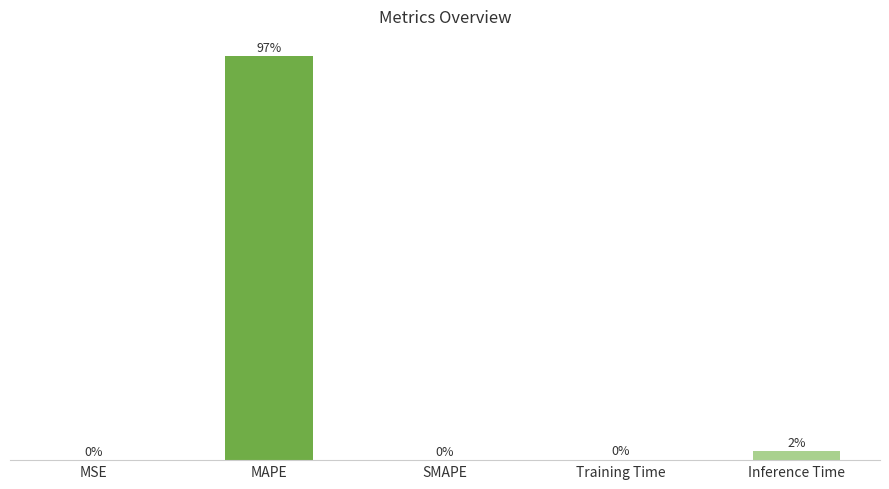

At which label is the value closest to 20?

Inference Time